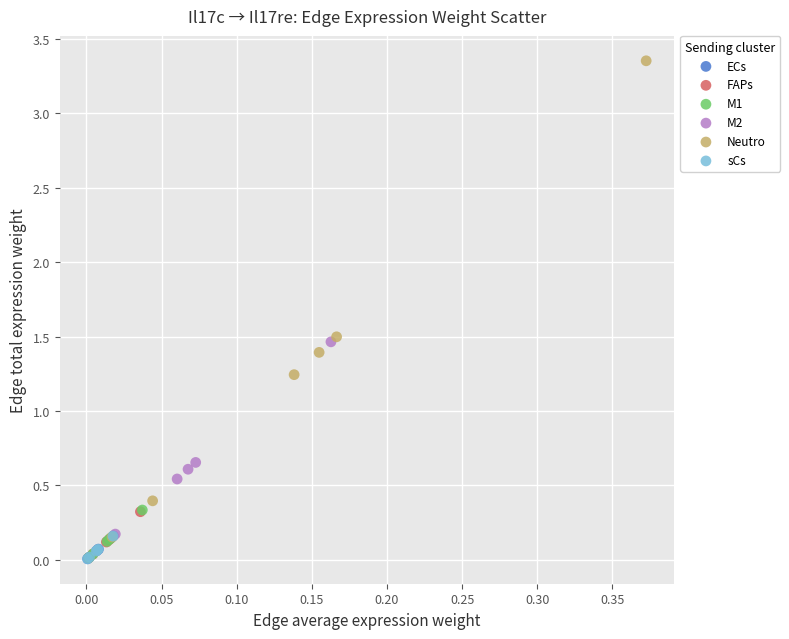

Which series reaches the maximum Y coordinate?

Neutro